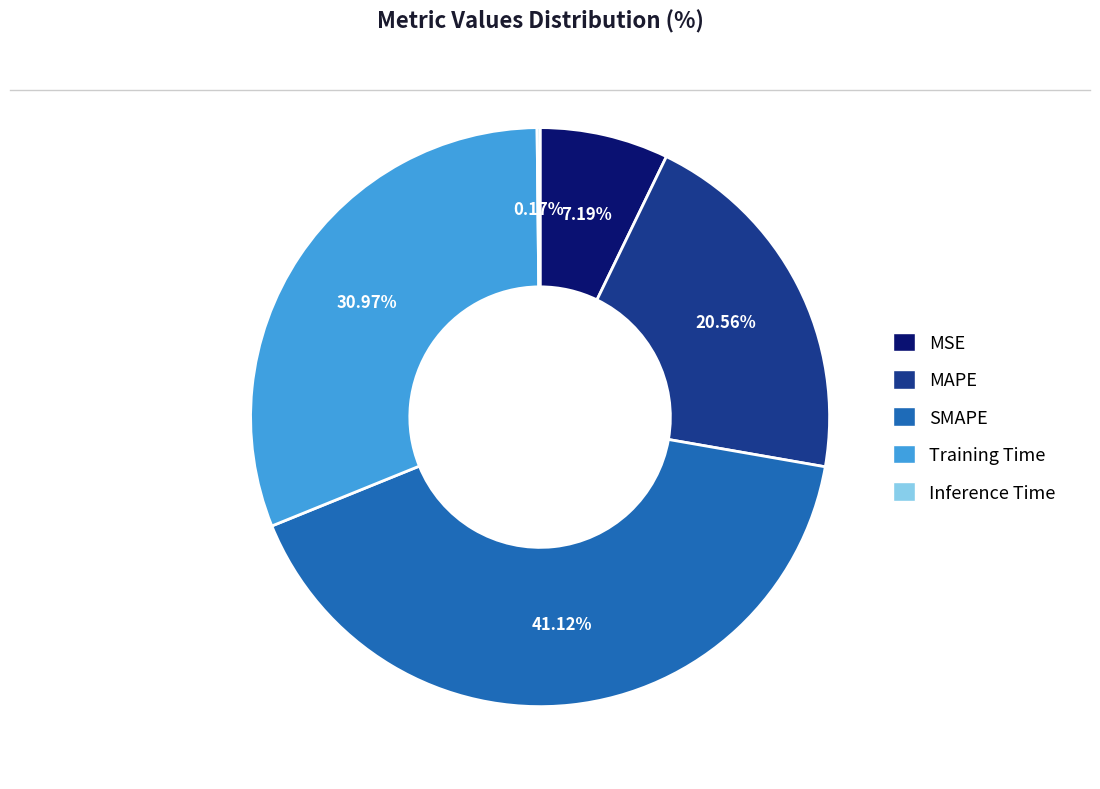

What is the largest slice in the pie chart?

SMAPE